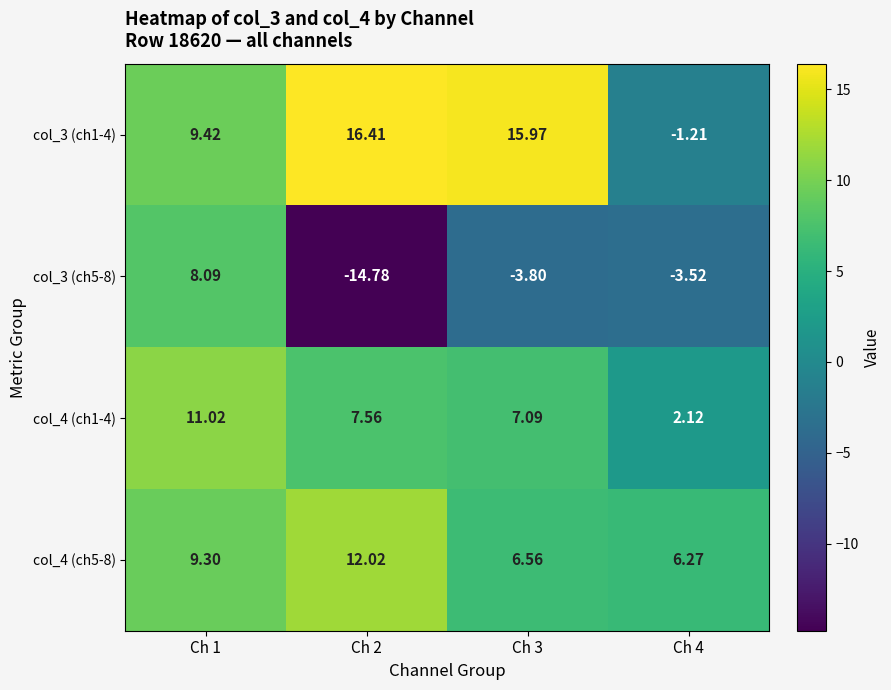

How many data points in col_3 (ch1-4) are less than 15?

2